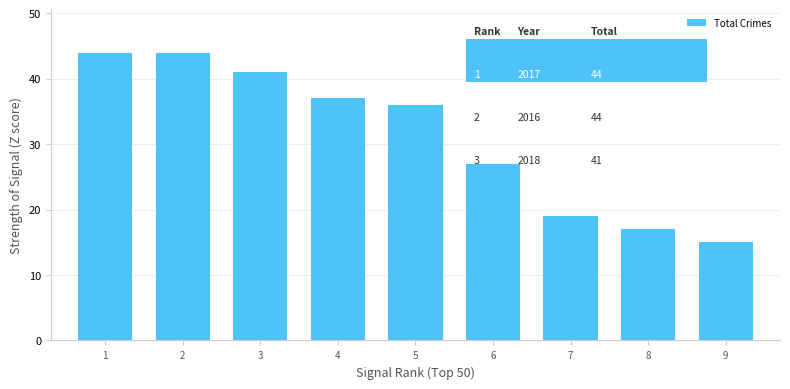

Reading left to right, extract all data points from this chart.

44	44	41	37	36	27	19	17	15